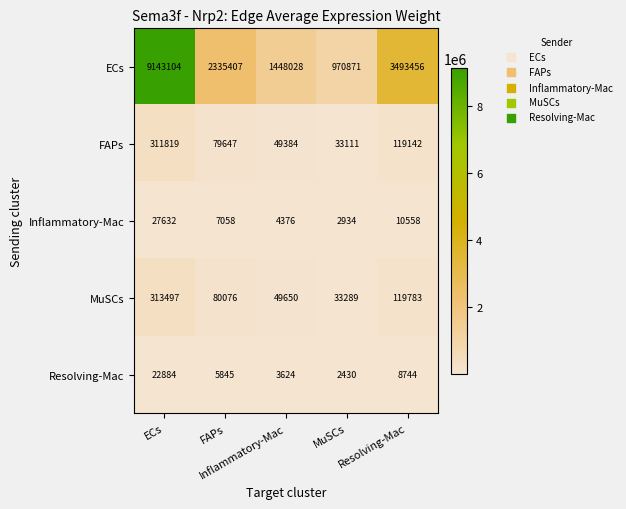

At how many categories does at least one series exceed 1842740?

3